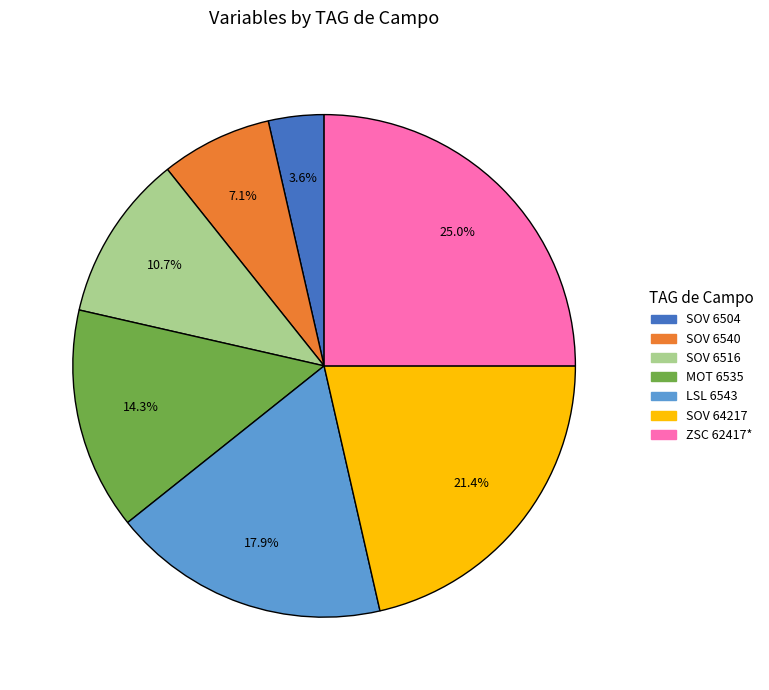

Is SOV 64217 the majority of the pie?

No